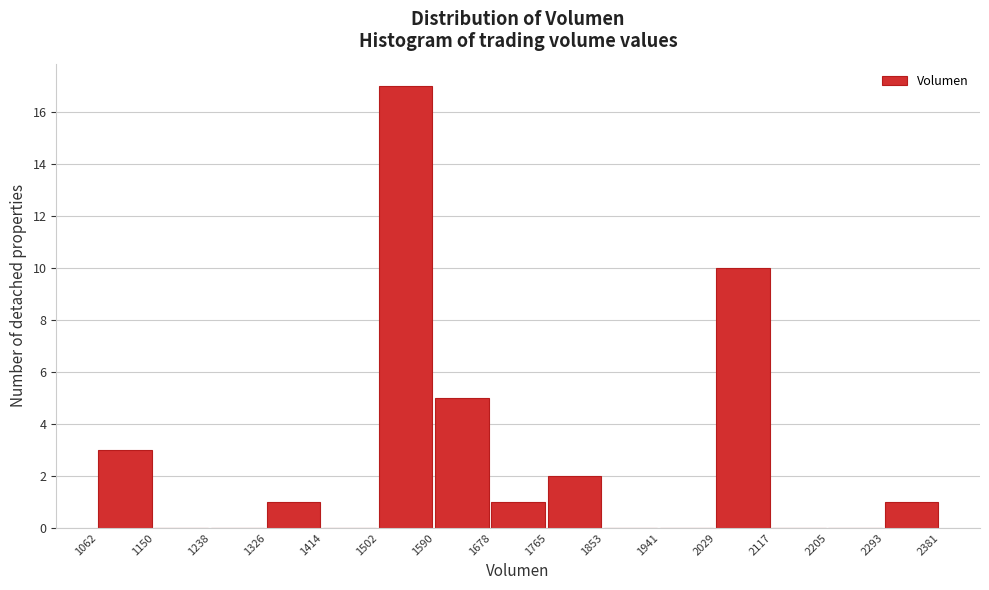

Reading left to right, transcribe this chart: for each bar, give the range it covers on the x-axis and its height. The values are not printed on the chart, so give them approximately, as read against the axis.

1062 to 1150: 3
1150 to 1238: 0
1238 to 1326: 0
1326 to 1414: 1
1414 to 1502: 0
1502 to 1590: 17
1590 to 1678: 5
1678 to 1765: 1
1765 to 1853: 2
1853 to 1941: 0
1941 to 2029: 0
2029 to 2117: 10
2117 to 2205: 0
2205 to 2293: 0
2293 to 2381: 1